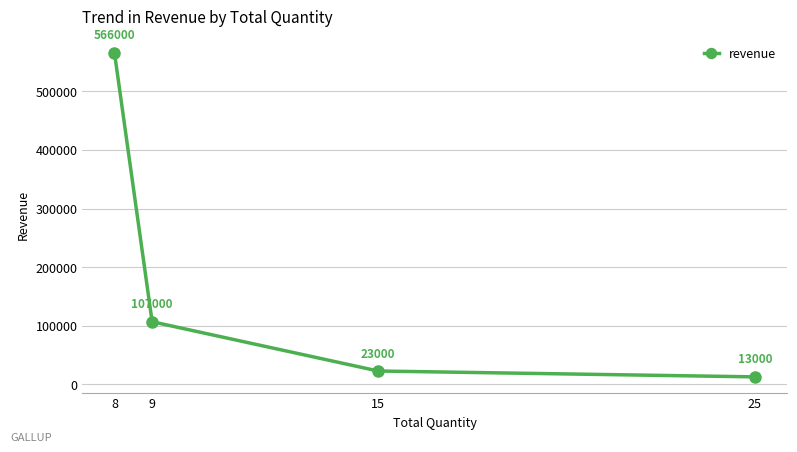

Reading left to right, transcribe all the data shown in this chart.

566000	107000	23000	13000